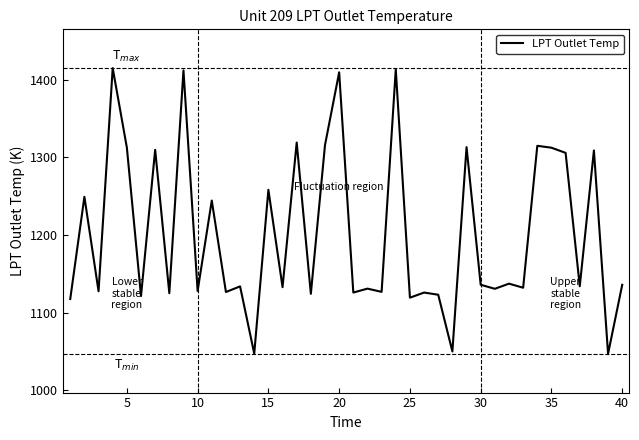

What is the greatest value displayed?

1415.2